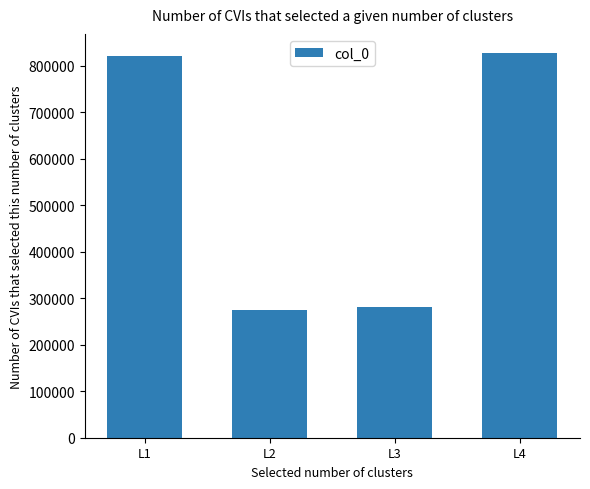

At which category does the chart reach its minimum across all series?

L2